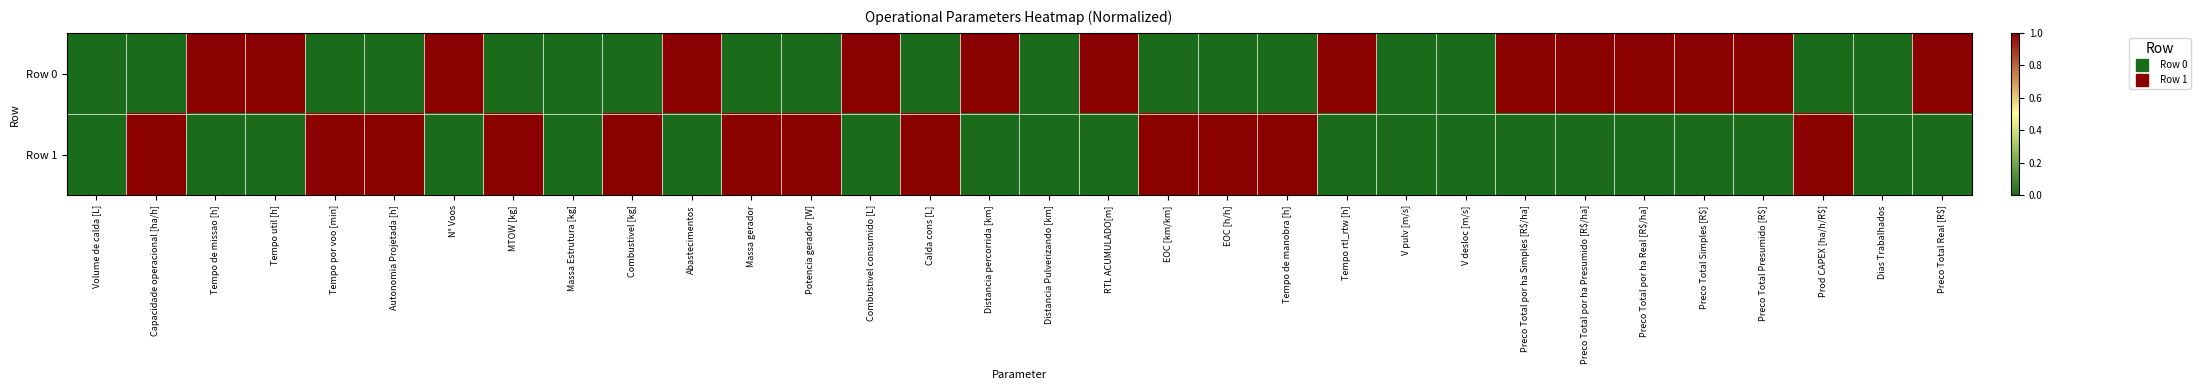

What is the total value across all series at Preco Total Real [R$]?

1